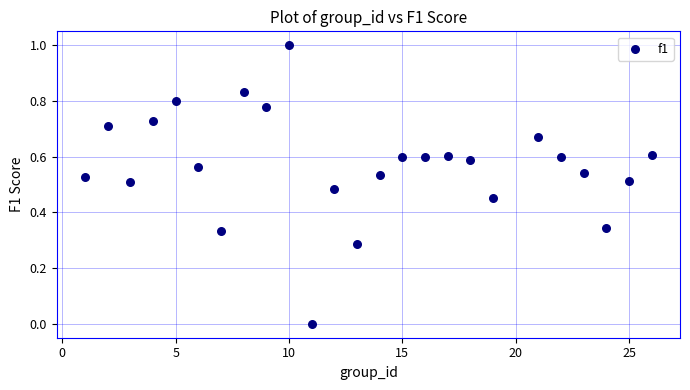

What is the range of Y values (max minus min)?

1.0